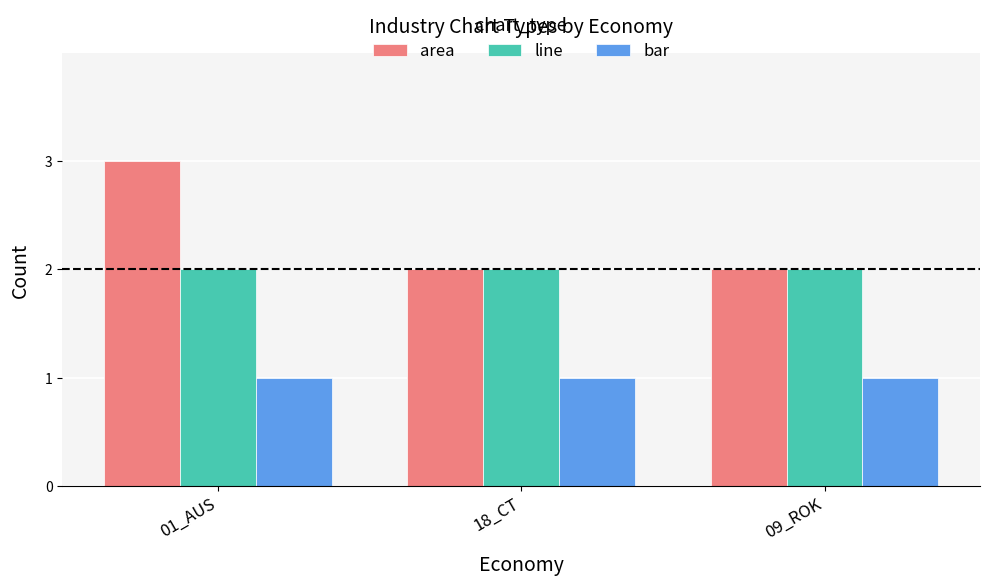

List the series in order of their overall mean, lowest first.

bar, line, area